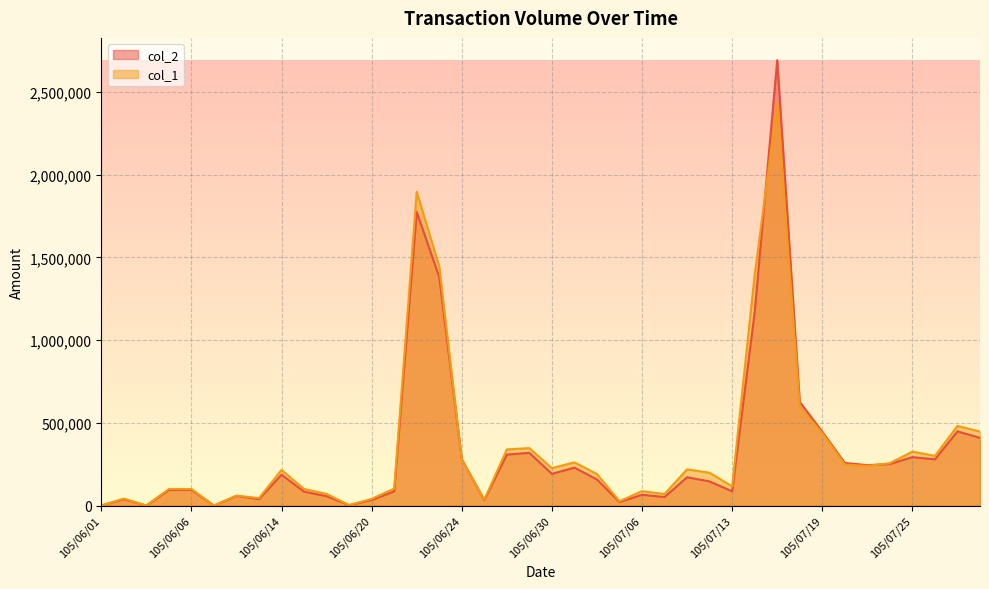

Between 105/06/23 and 105/07/04, which is larger?

105/06/23